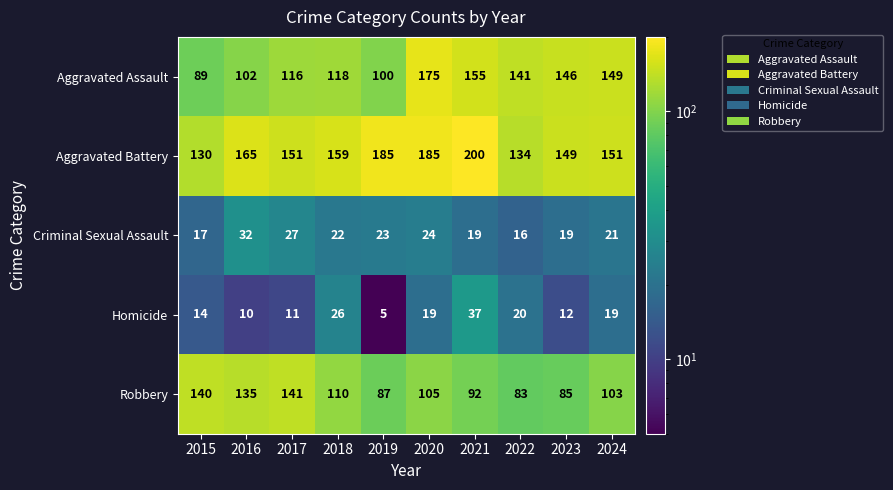

At which label is Robbery closest to 112?

2018